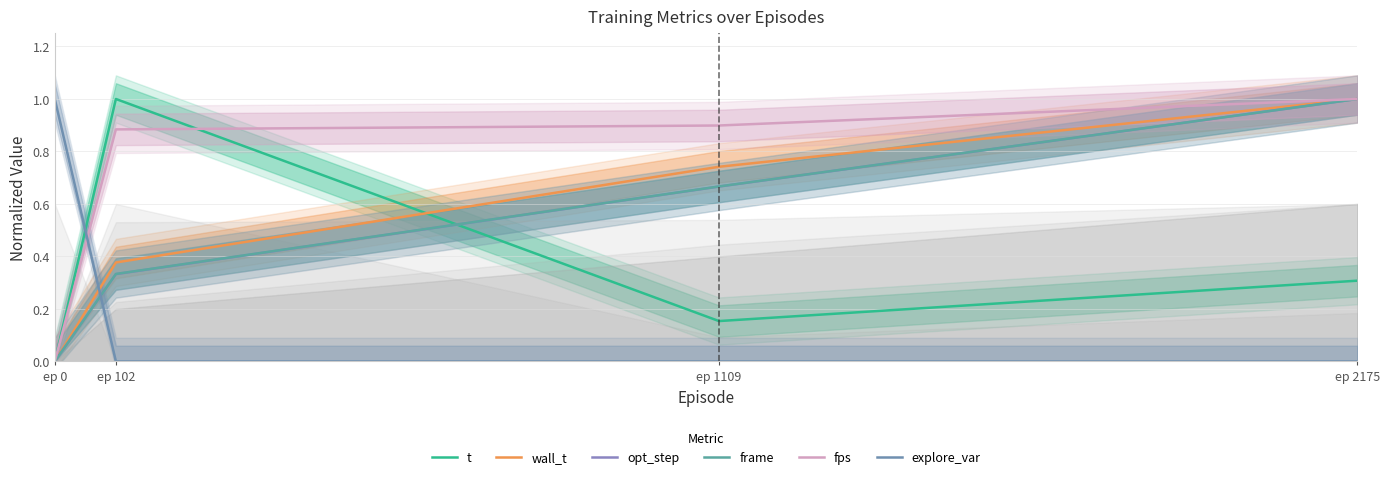

Is it true that t equals 0.5 at ep 2175?

False